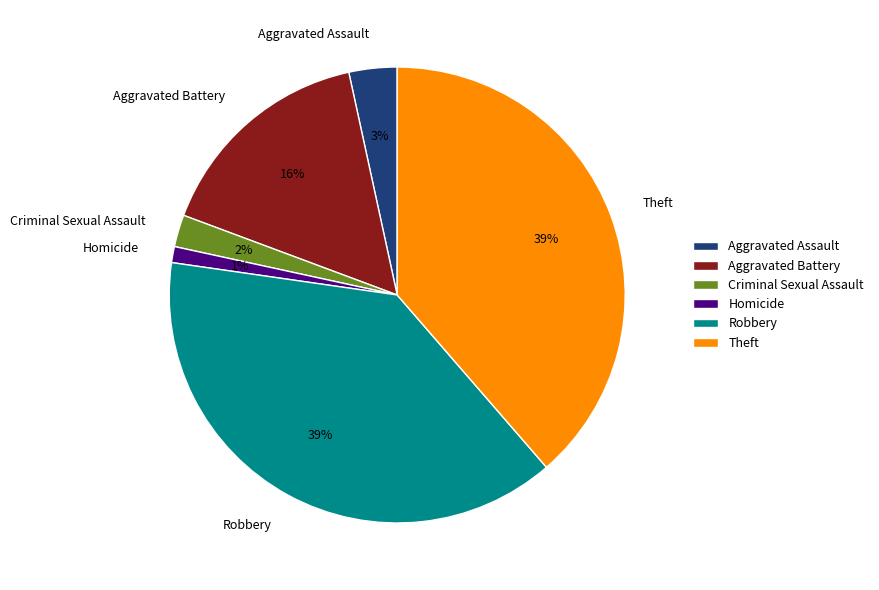

What is the smallest slice in the pie chart?

Homicide